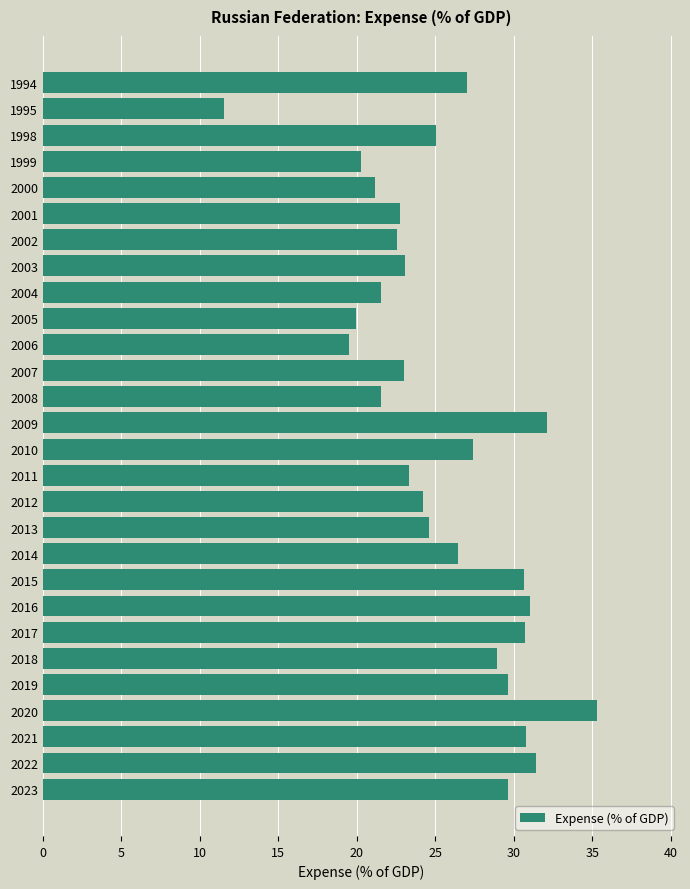

What is the sum of all values?

715.1